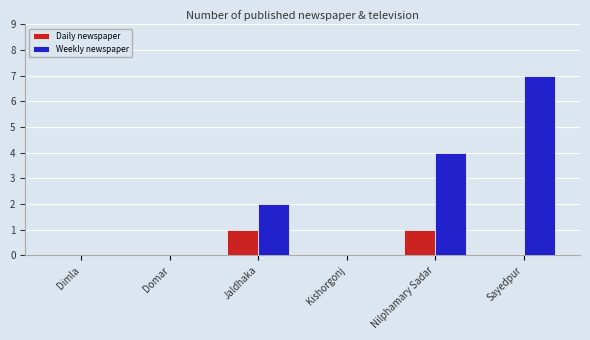

What is the spread (max minus min) of values at Sayedpur?

7